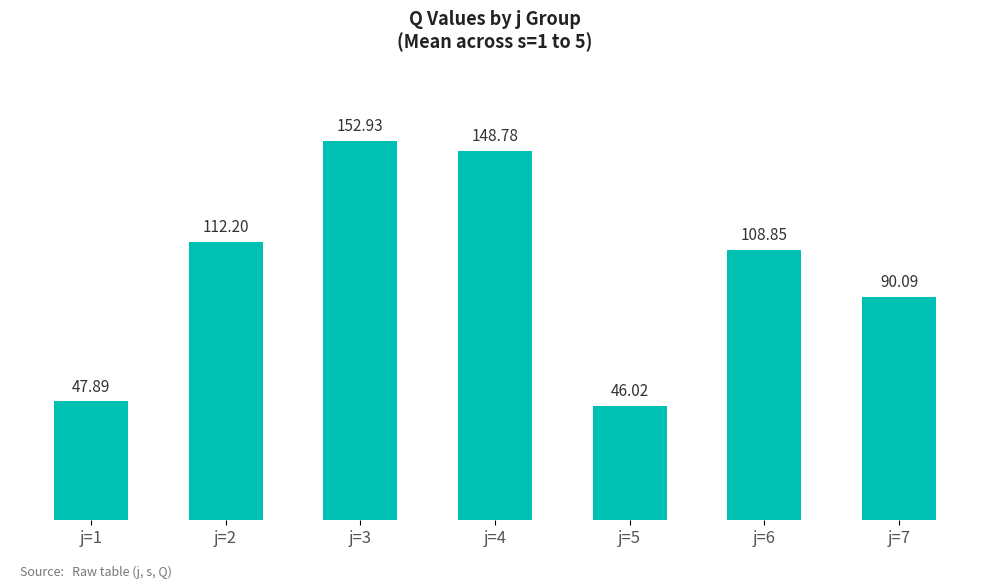

Which category has the highest value across all series?

j=3